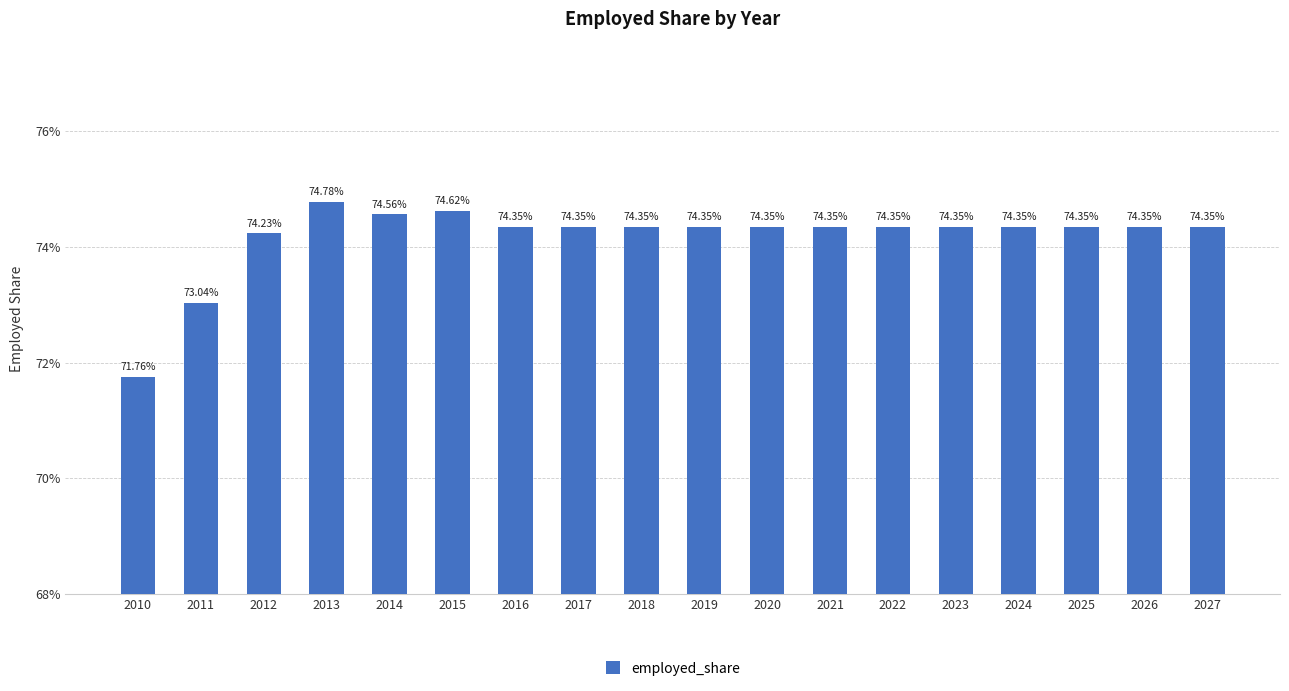

List the labels in order of value, largest first.

2013, 2015, 2014, 2016, 2017, 2018, 2019, 2020, 2021, 2022, 2023, 2024, 2025, 2026, 2027, 2012, 2011, 2010